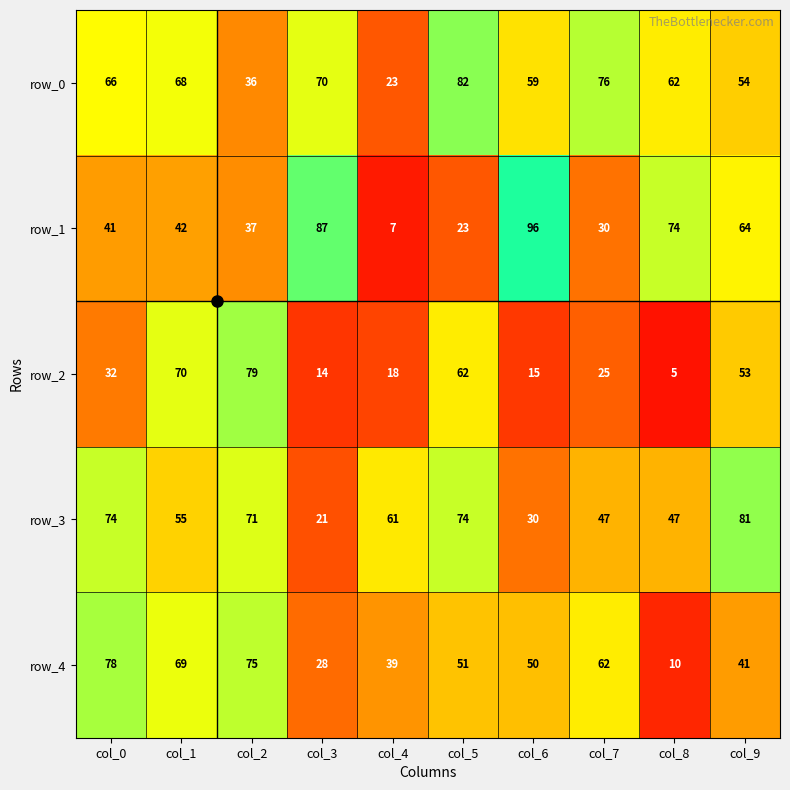

Which series has the widest spread of values?

row_1